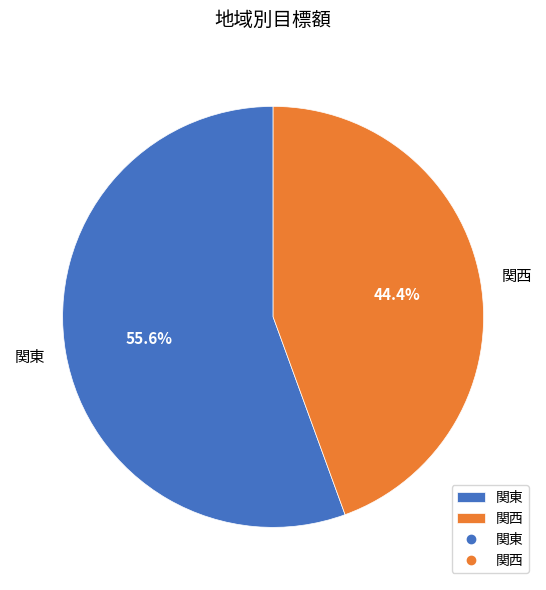

What percentage is NOT represented by 関西?

55.6%